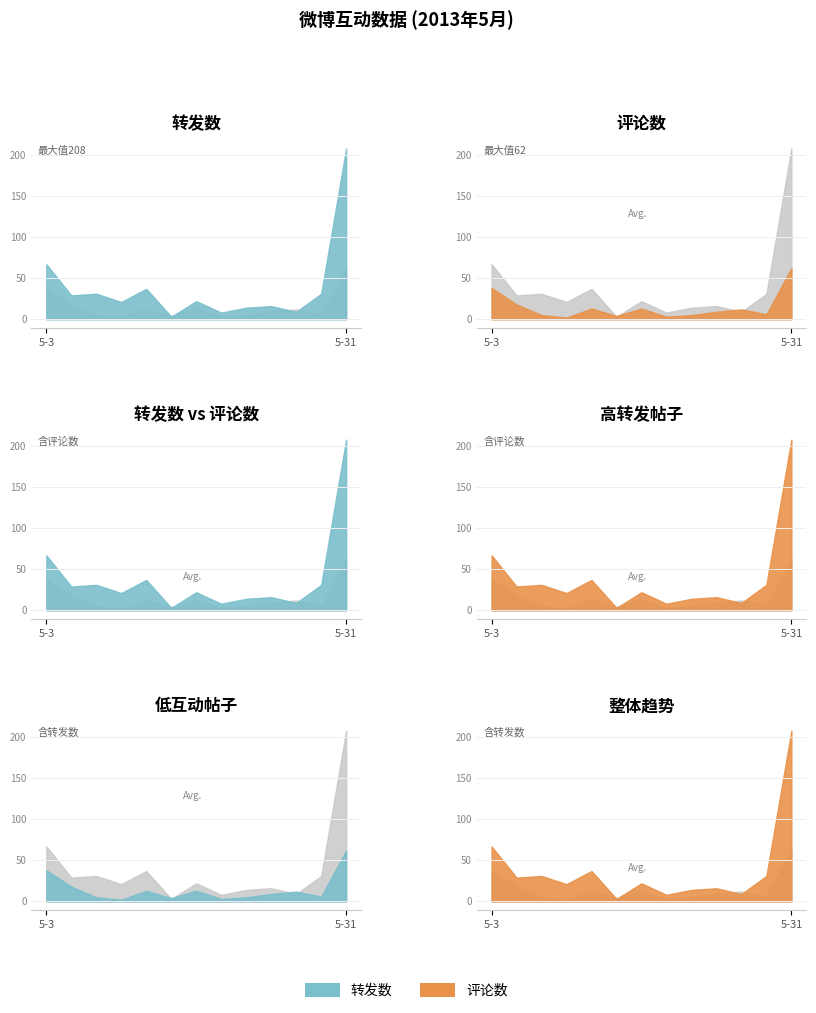

How many lines are shown in the chart?

2